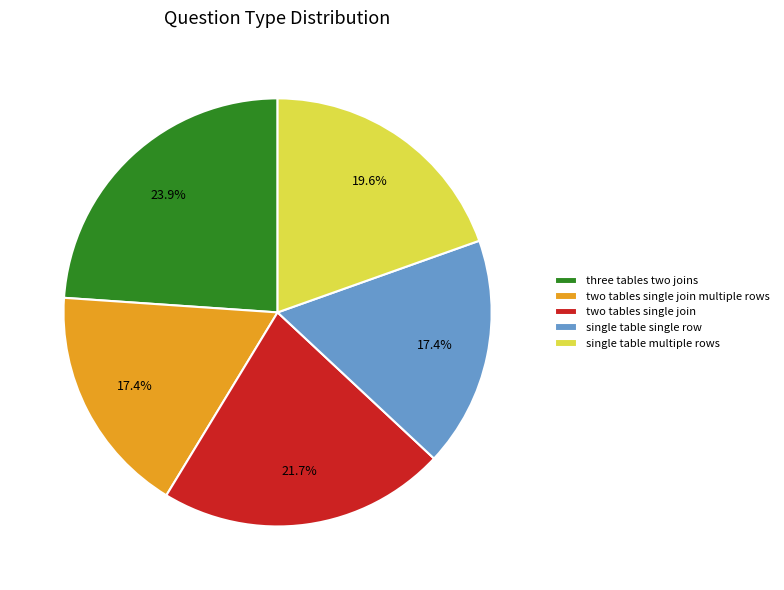

Is it true that single table single row is 17% of the pie?

True